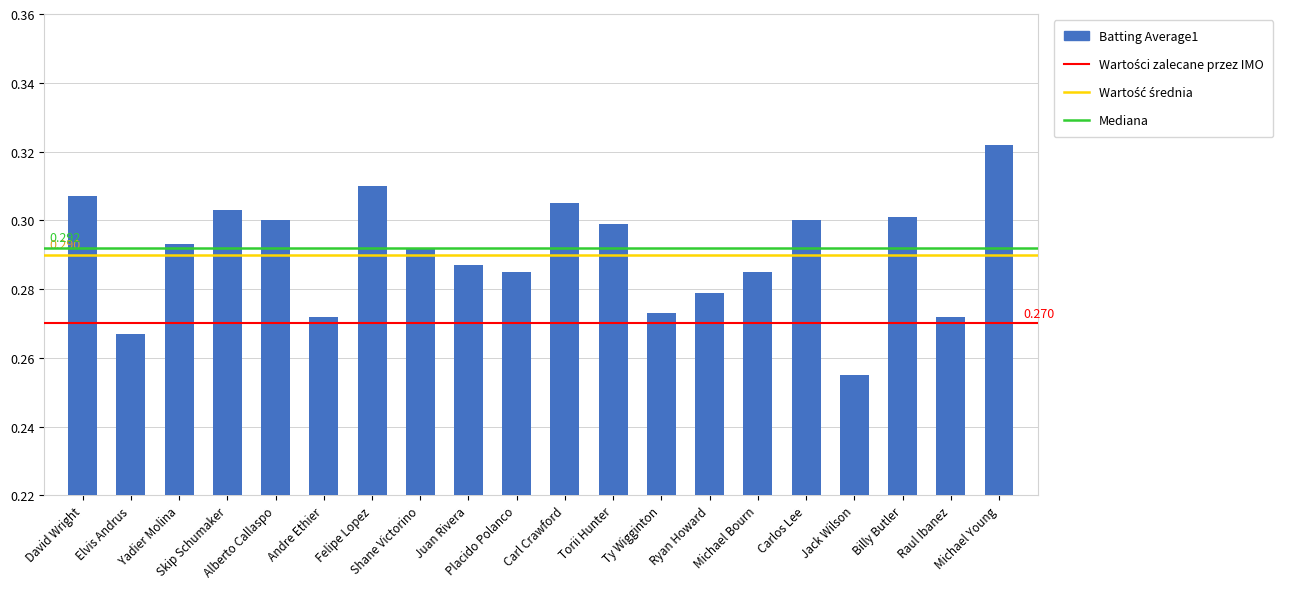

How many bars are there in total?

20